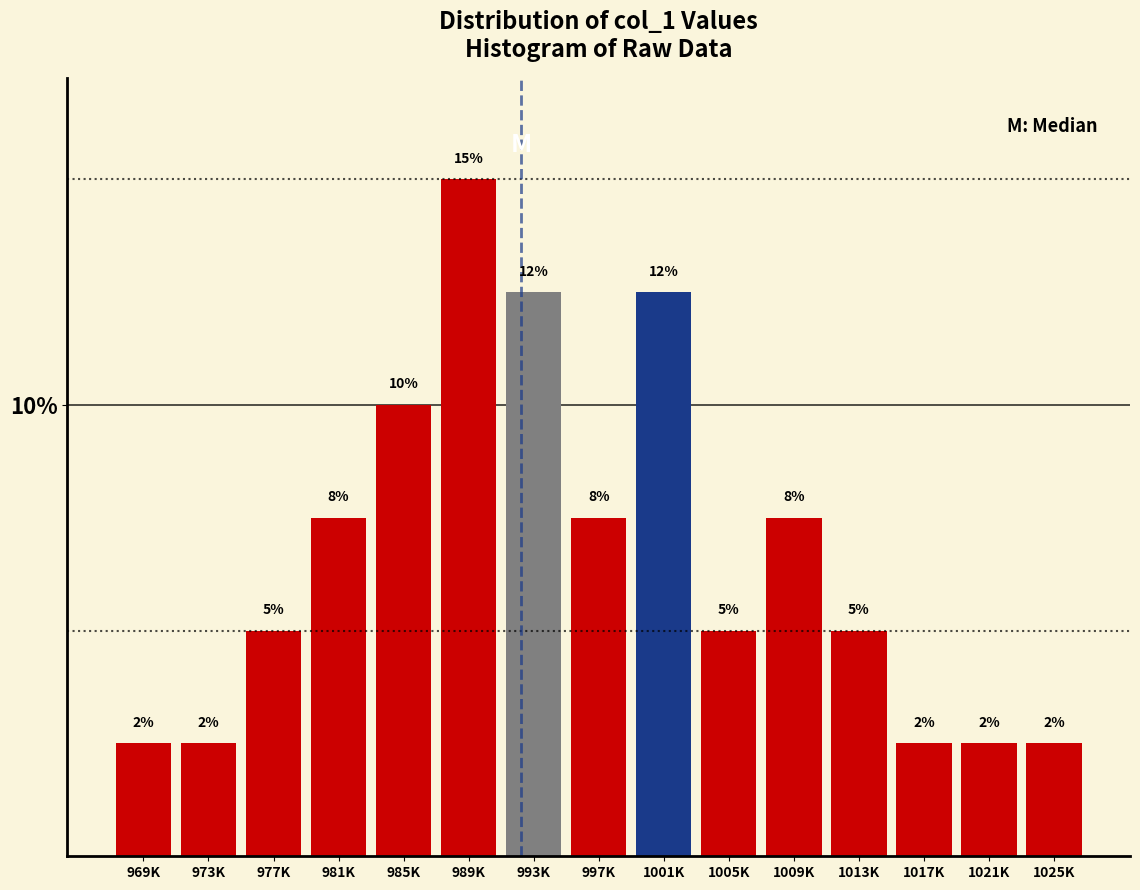

How many bars are there in total?

15